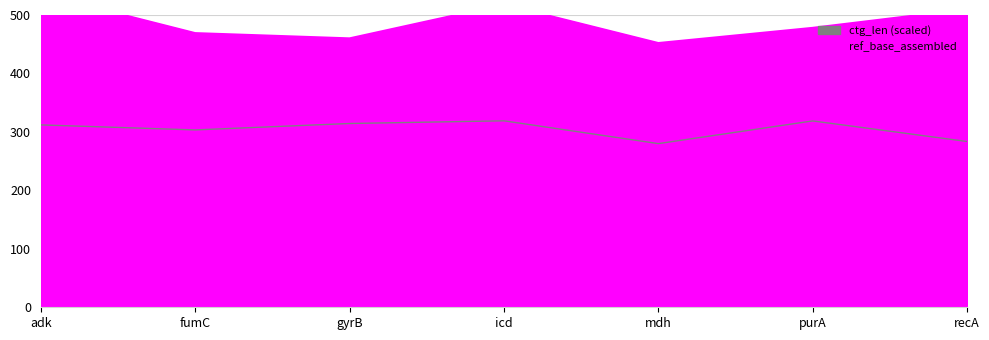

Rank the categories by ref_base_assembled value from highest to lowest.

adk, icd, recA, purA, fumC, gyrB, mdh